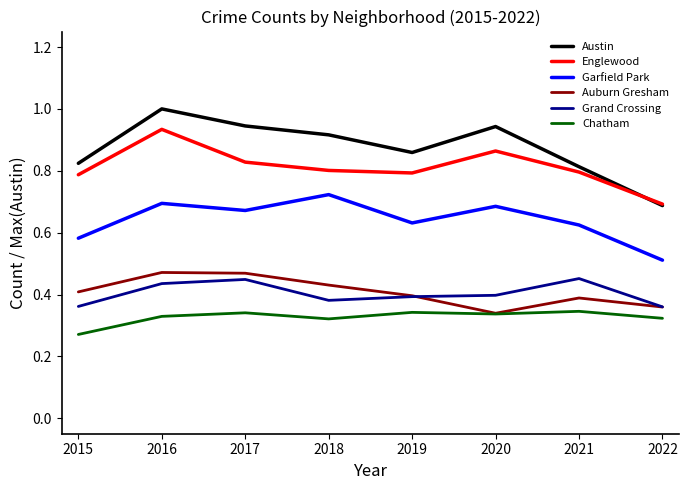

Which series has the largest total across all categories?

Austin